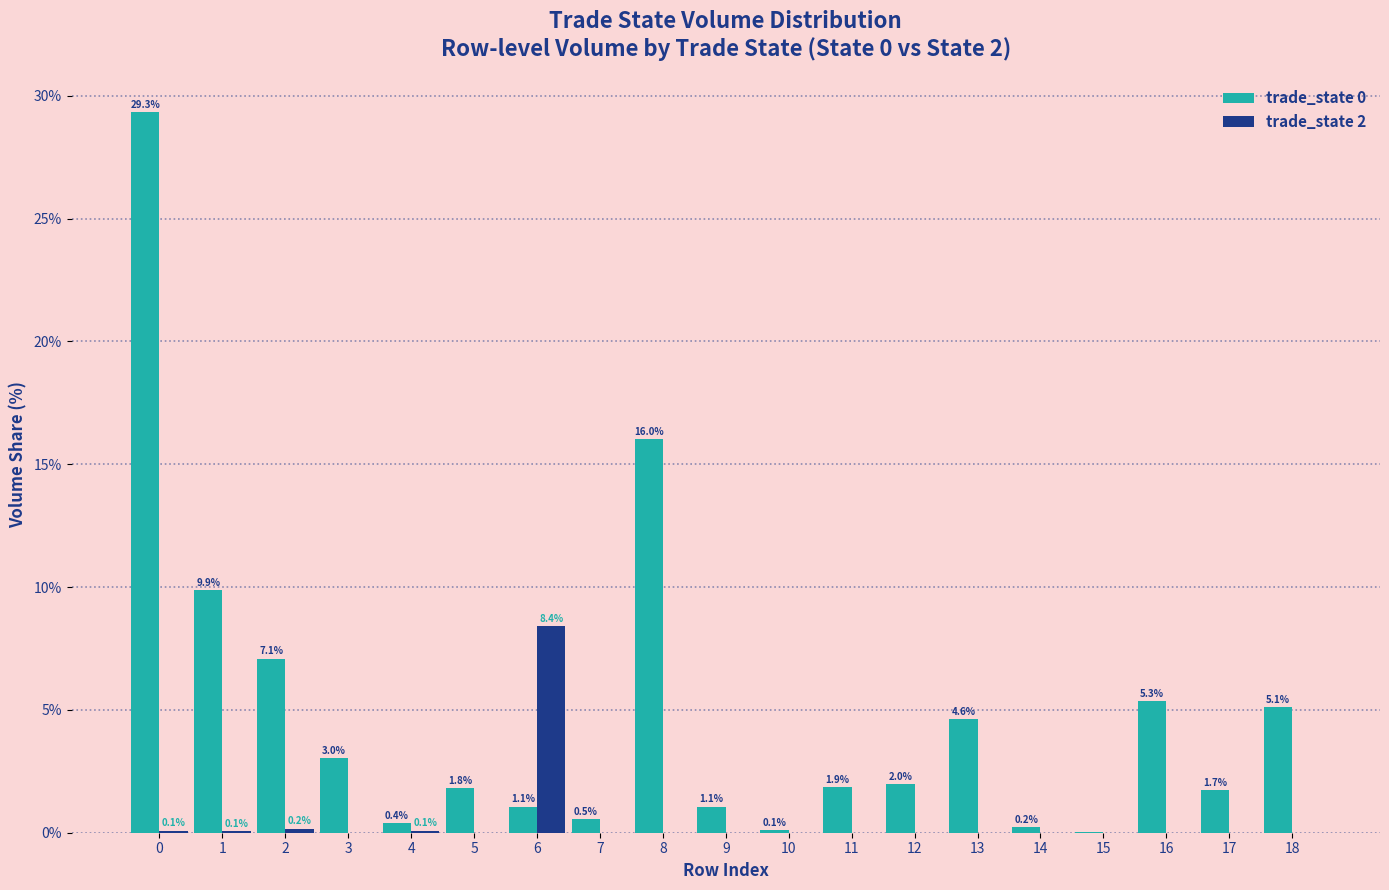

Is the value of trade_state 0 at 18 greater than the value of trade_state 2 at 8?

Yes